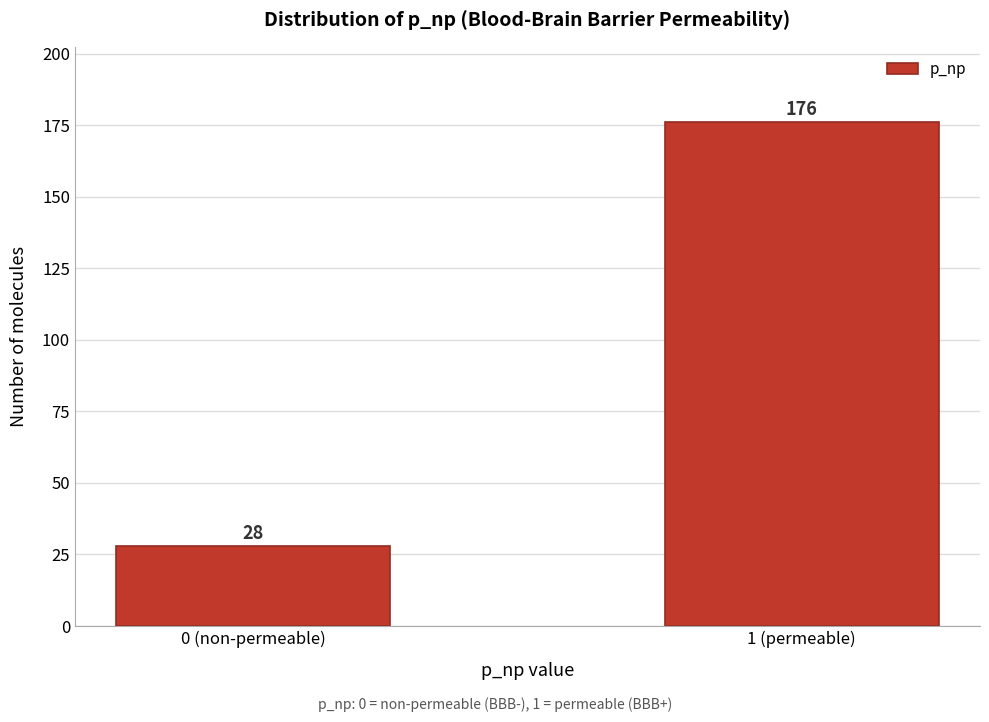

Reading left to right, extract all data points from this chart.

0 (non-permeable)=28	1 (permeable)=176